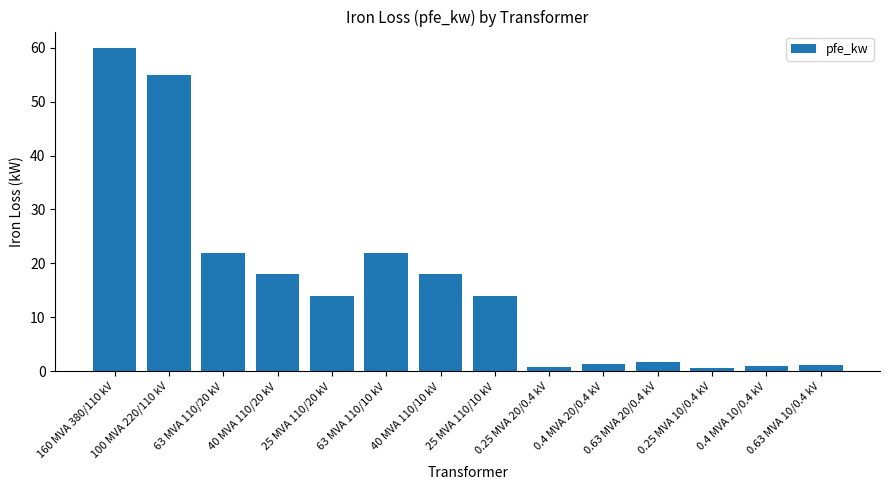

What is the difference between the second highest and second lowest values?

54.2